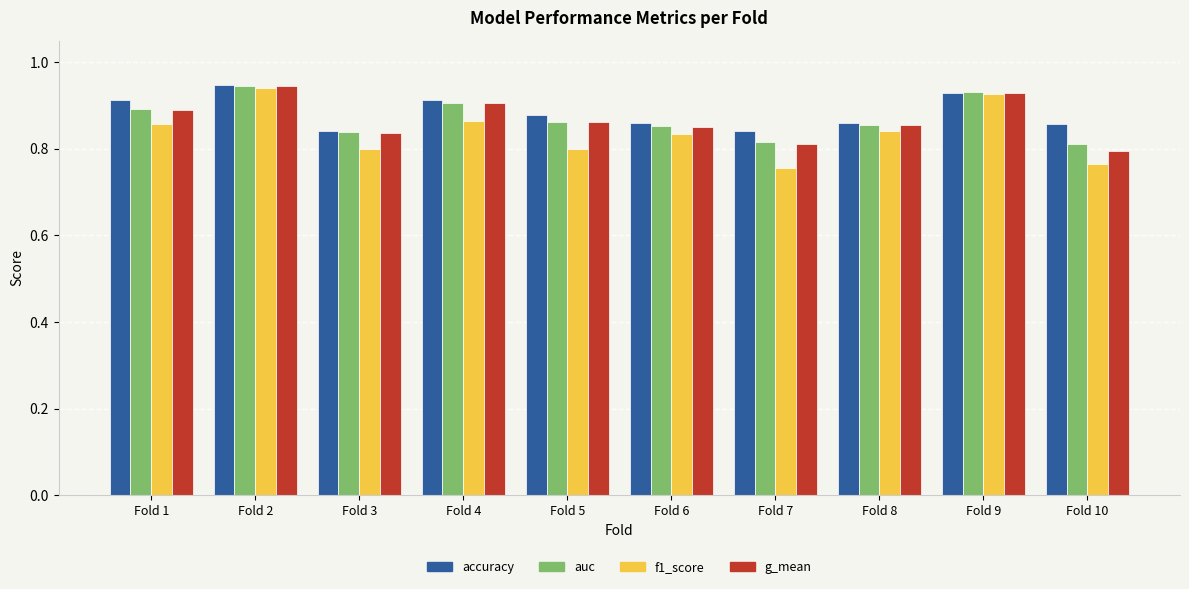

Which series has the widest spread of values?

f1_score